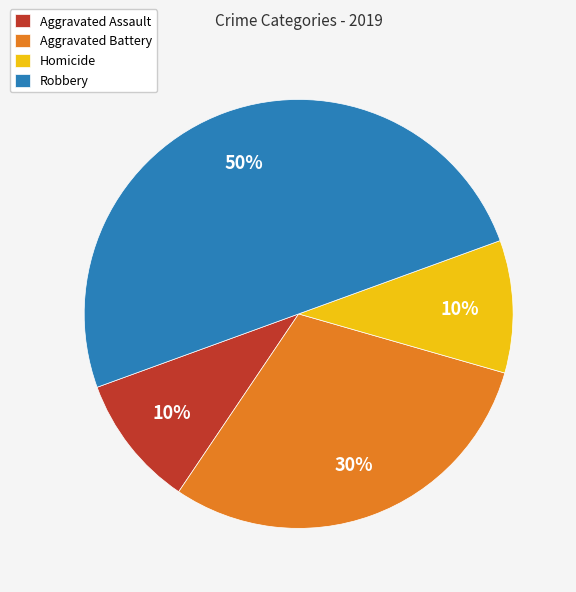

To the nearest percent, what portion does Aggravated Battery represent?

30%